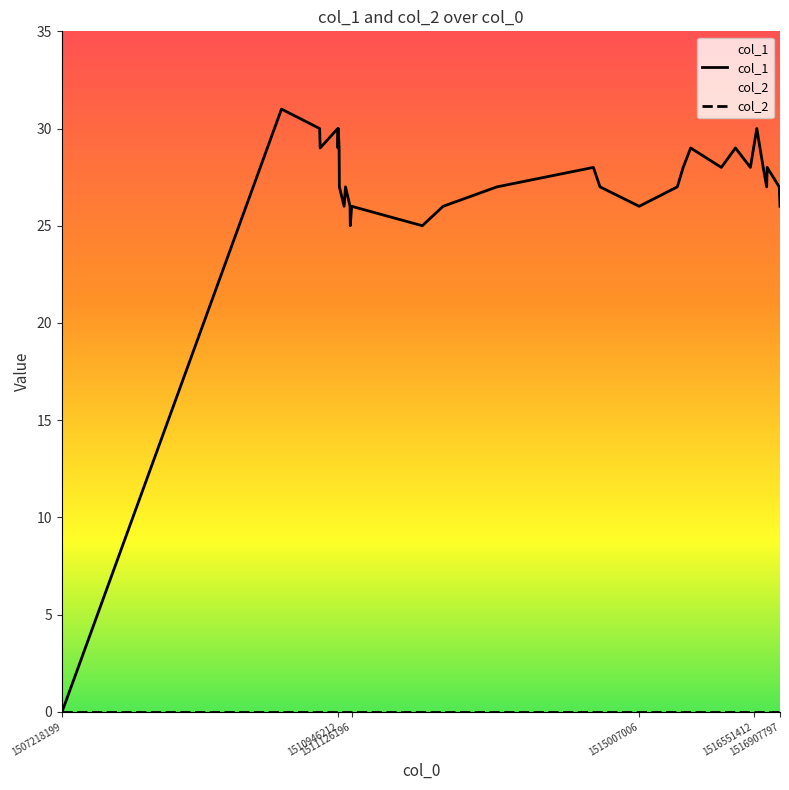

What is the sum of all values?

917